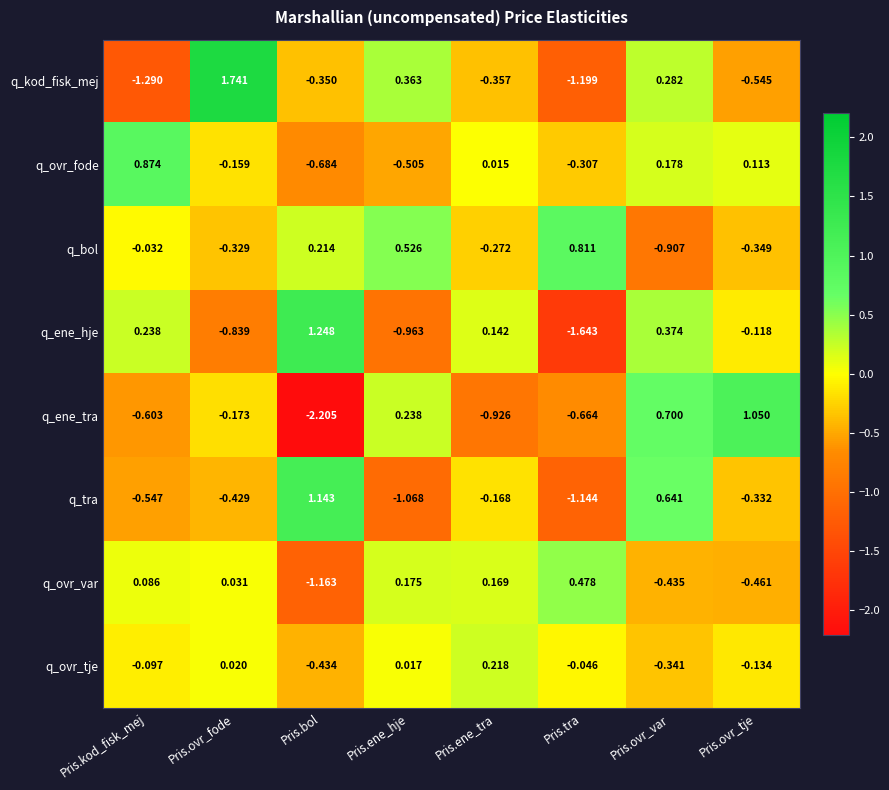

At which label does q_ovr_tje reach its peak?

Pris.ene_tra